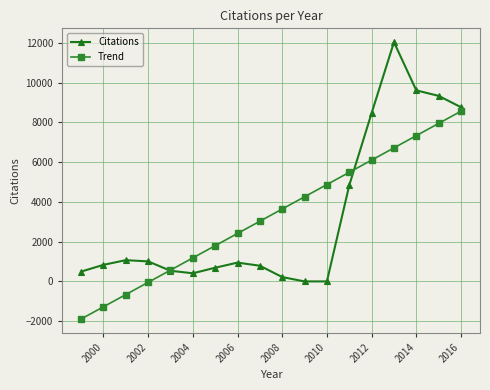

Which series has the largest range (max minus min)?

Citations